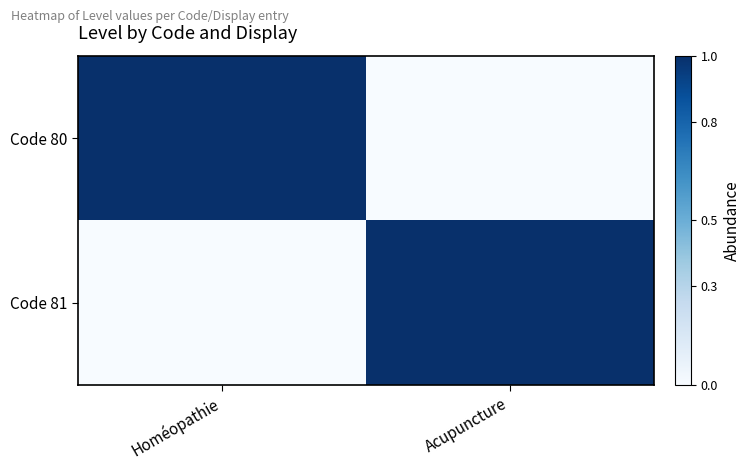

Which series has the widest spread of values?

Code 80